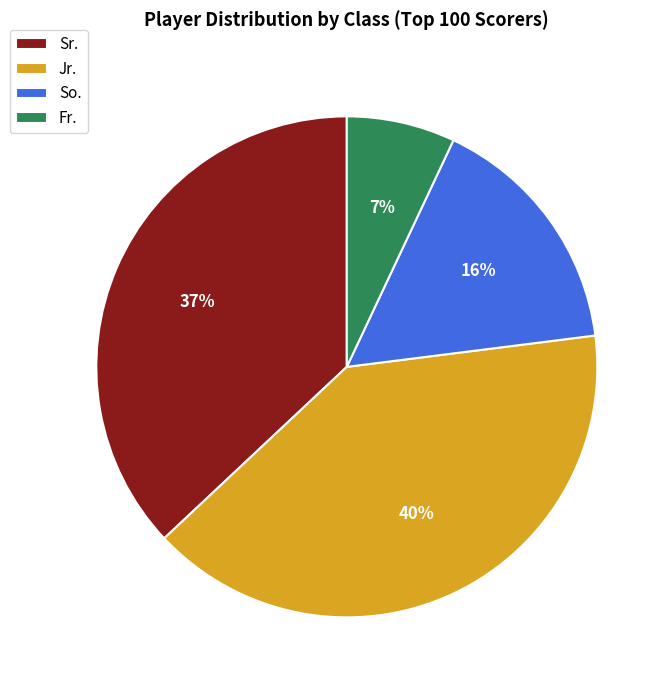

Count the number of slices in the pie.

4